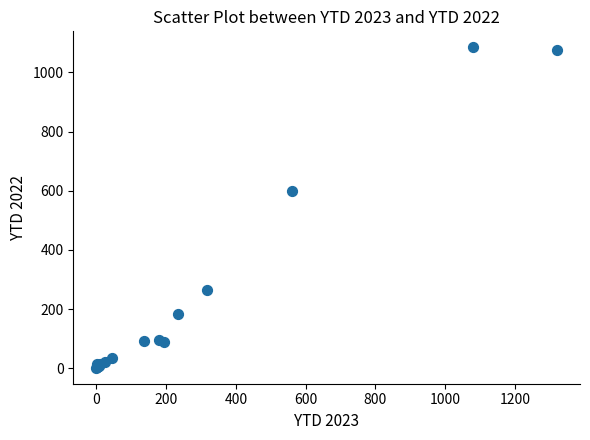

What Y value in the scatter plot is closest to 543?

599